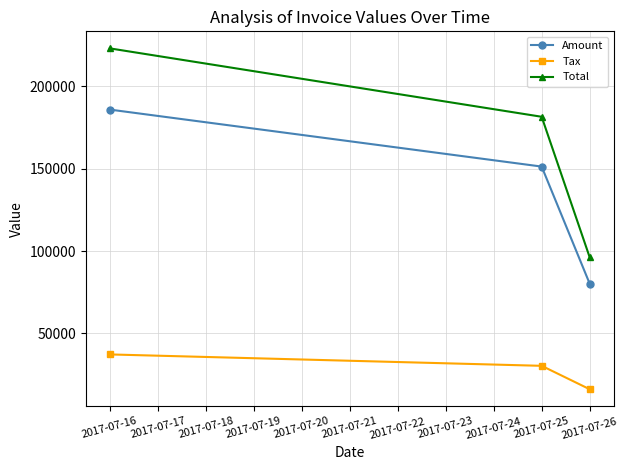

What are all the series names shown in the legend?

Amount, Tax, Total